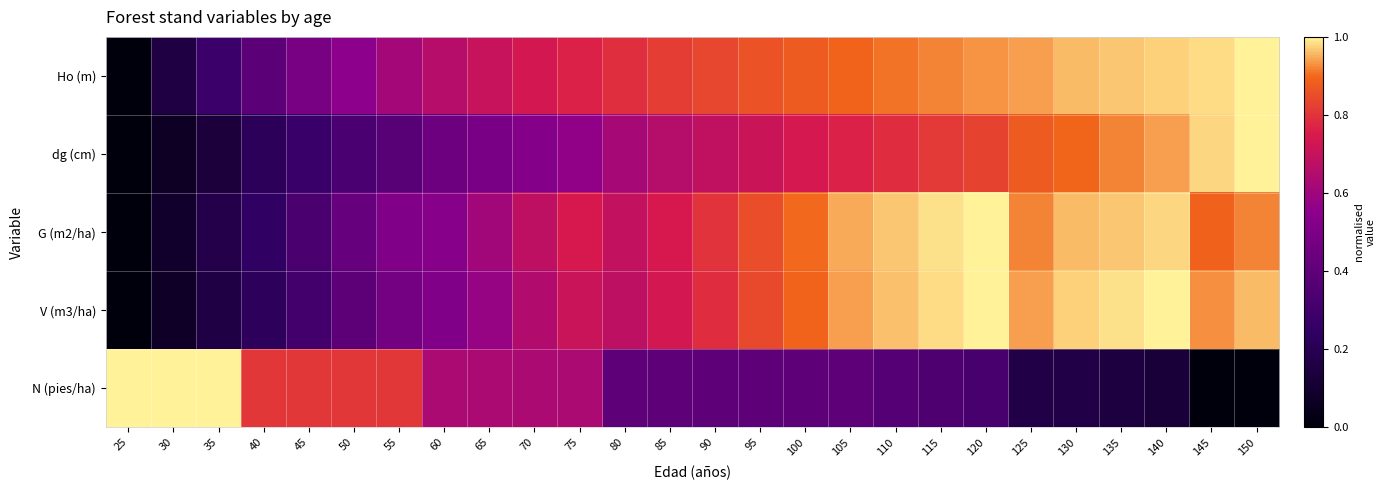

At how many categories does at least one series exceed 0?

26